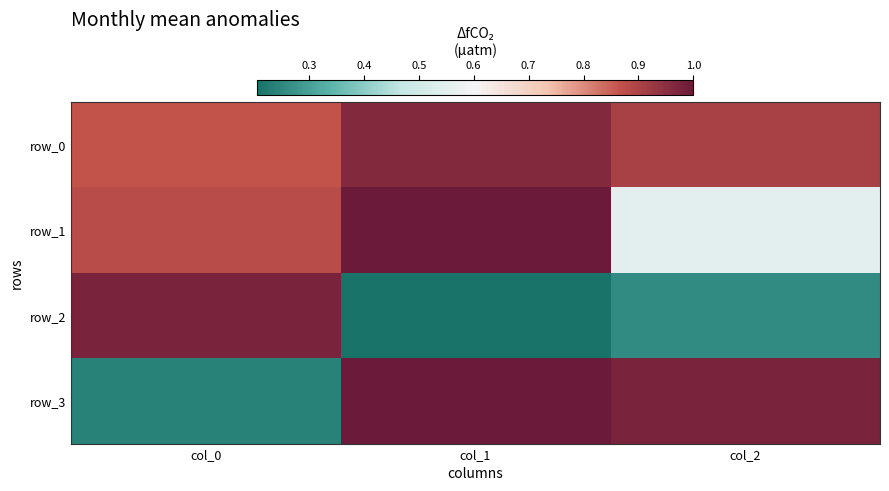

At how many categories does at least one series exceed 0?

3